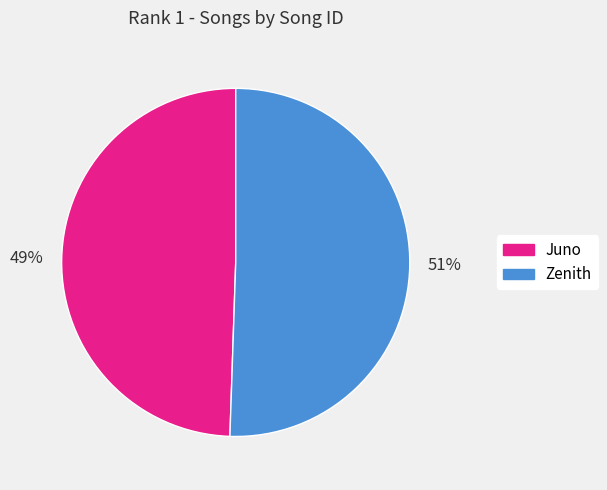

The Juno slice represents 49% of the pie. True or false?

True